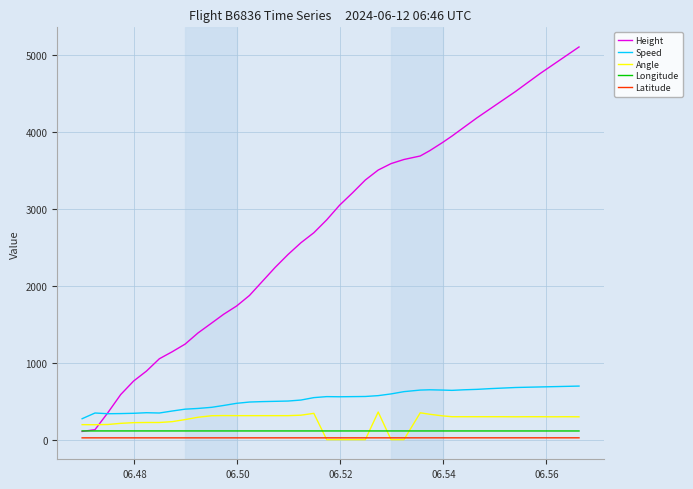

Which series has the largest range (max minus min)?

Height